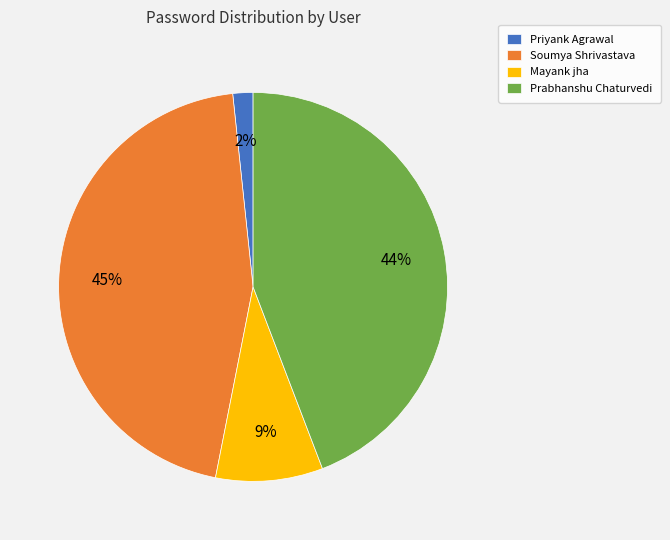

To the nearest percent, what is the average slice percentage?

25%